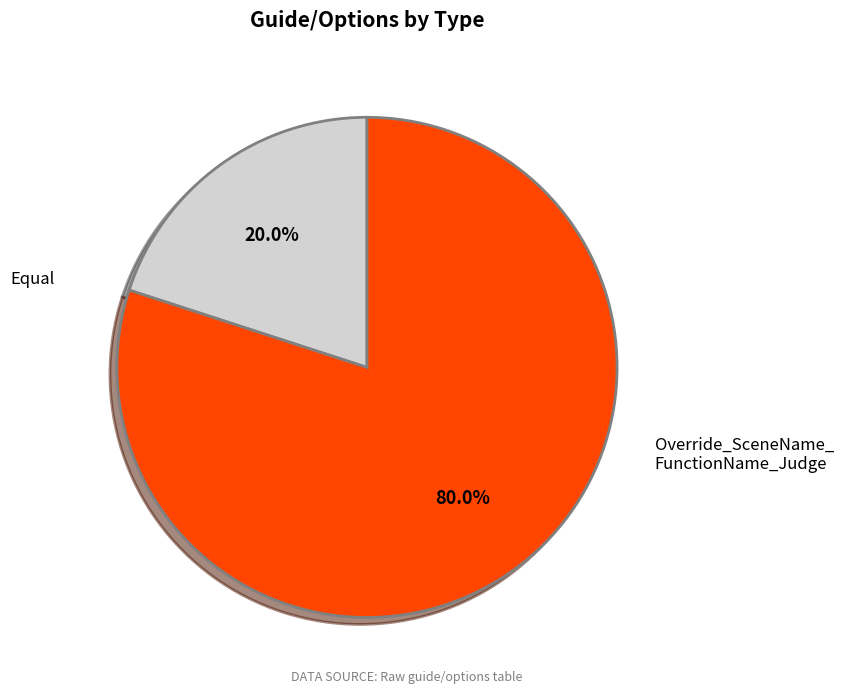

Is there any slice that represents more than half of the pie?

Yes